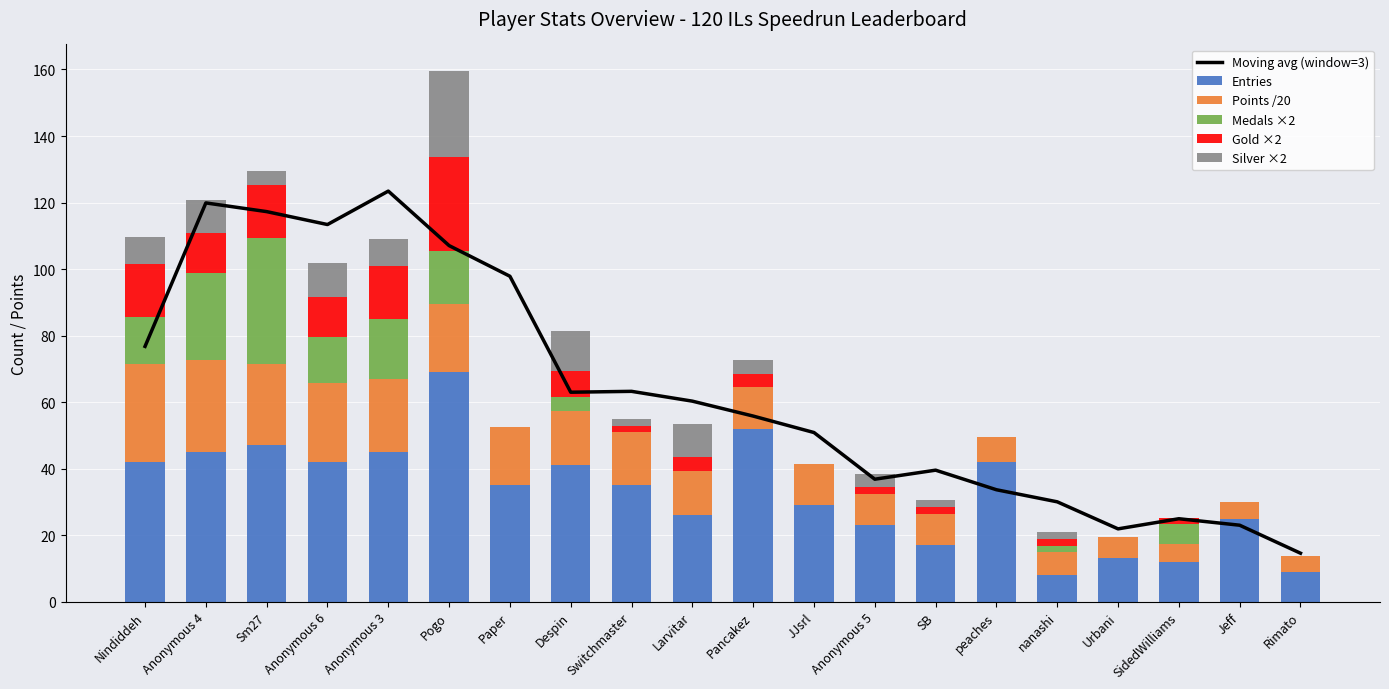

True or false: Entries has a value of 13.0 at Urbani.

True